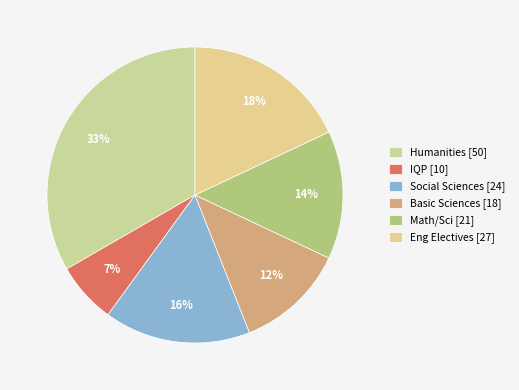

Which category has the biggest portion of the pie?

Humanities [50]